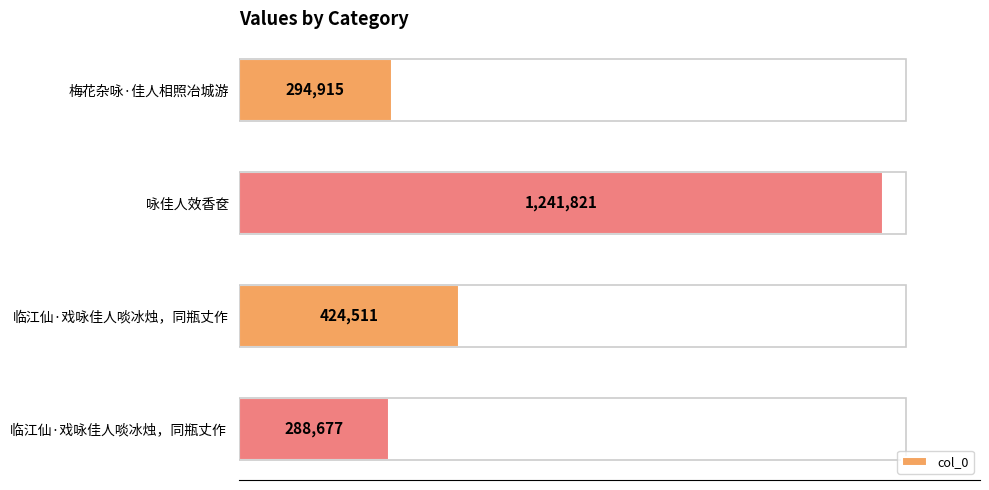

At which category does the chart reach its peak across all series?

咏佳人效香奁